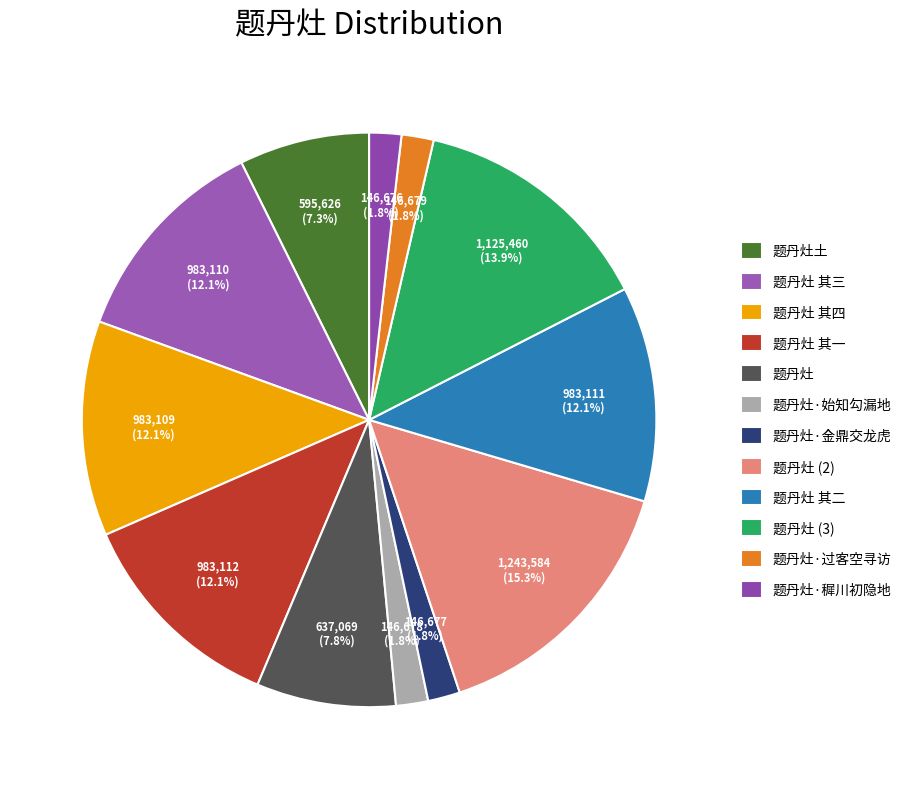

True or false: 题丹灶 accounts for 1% of the total.

False